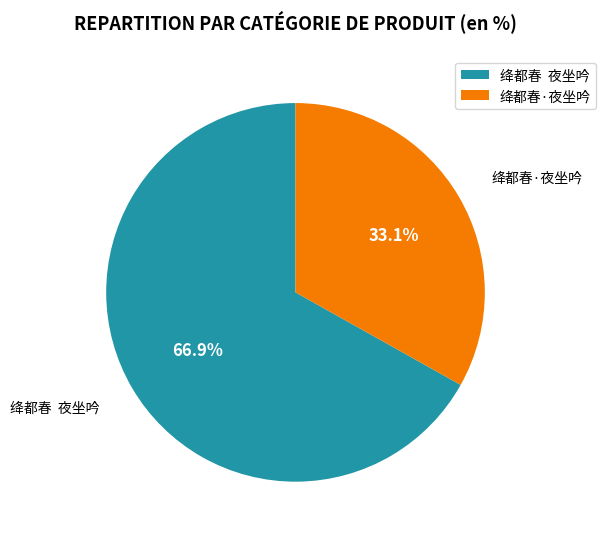

How many slices are in this pie chart?

2